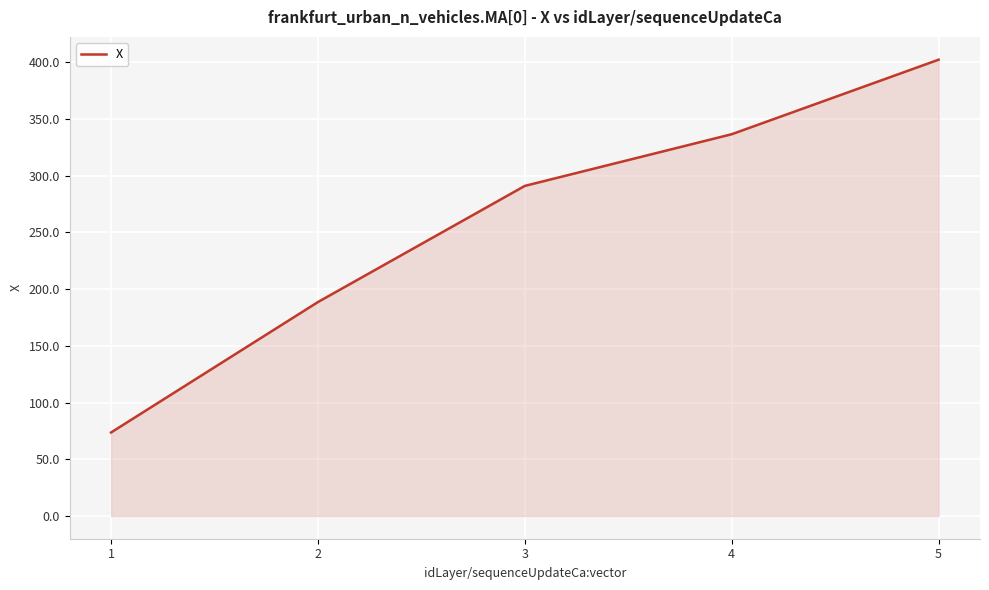

How many series are shown in this chart?

1